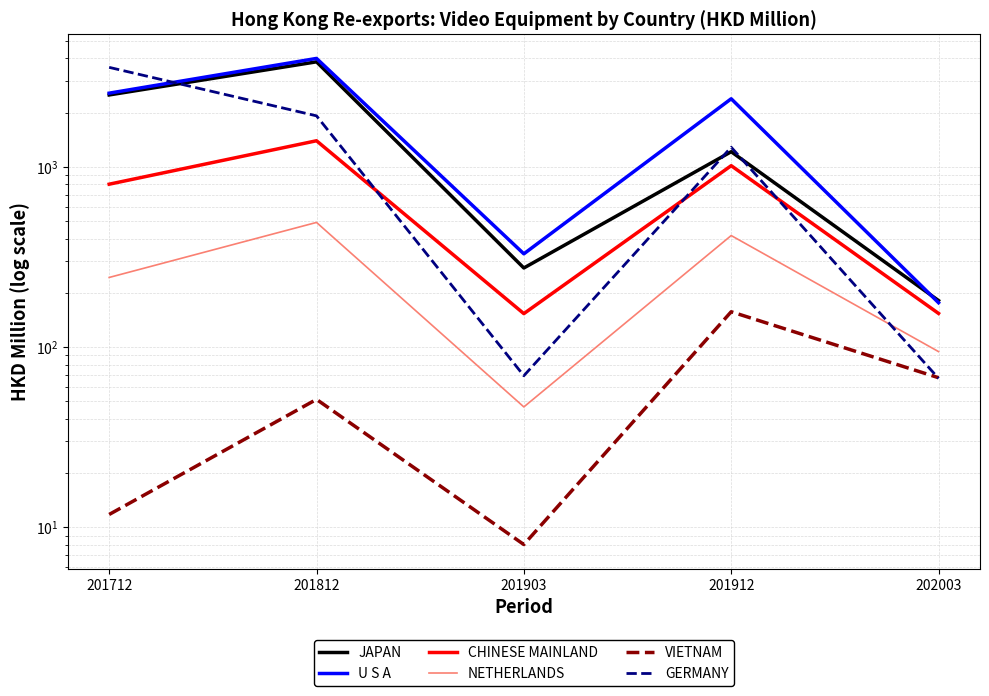

How many data points in U S A are above 2389?

3